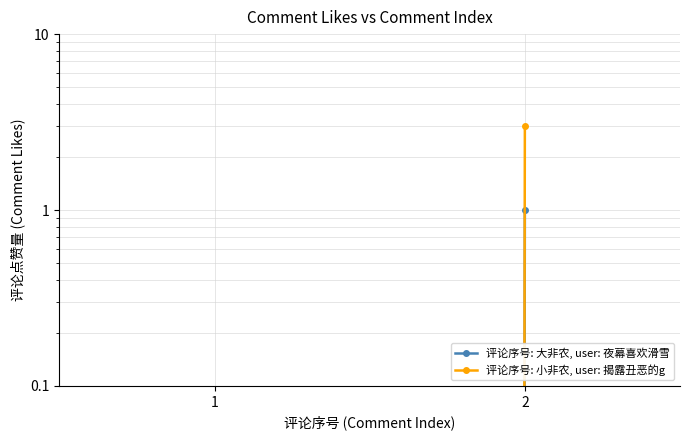

Is this an area chart (filled region under the line)?

No